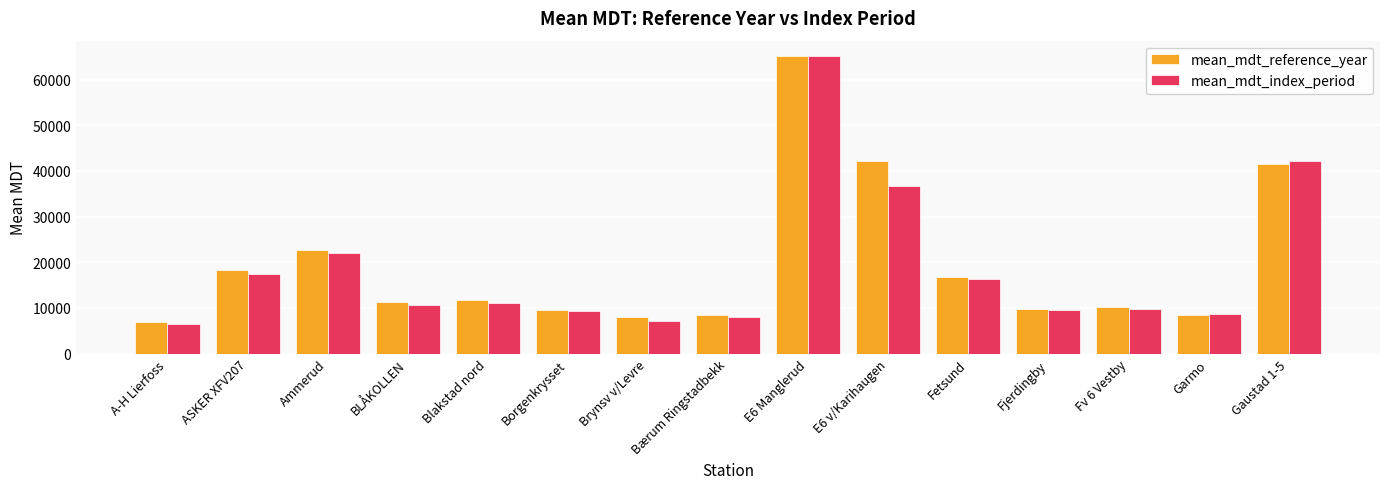

Which series changed the most between Fetsund and Fv 6 Vestby?

mean_mdt_reference_year